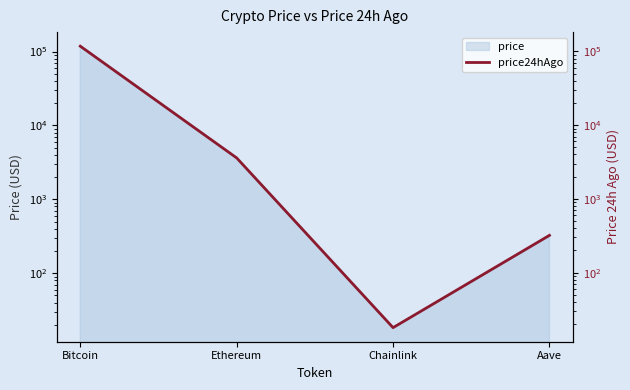

Reading left to right, transcribe all the data shown in this chart.

117621.0	3593.2	17.9	320.1